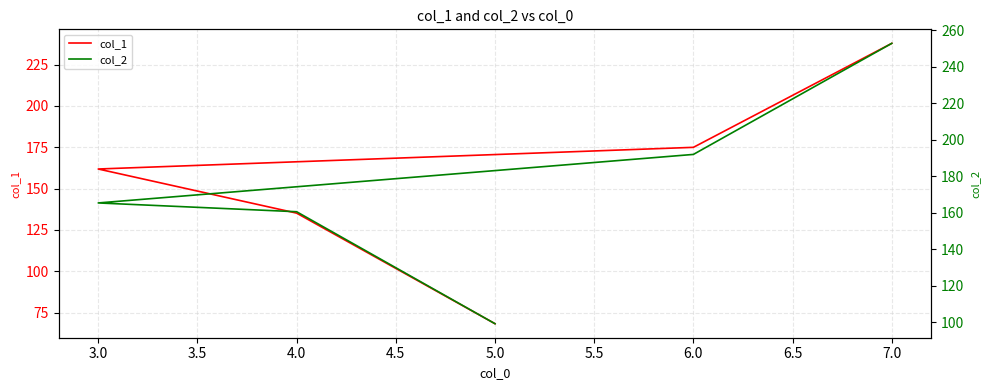

True or false: col_2 and col_1 intersect in this chart.

False